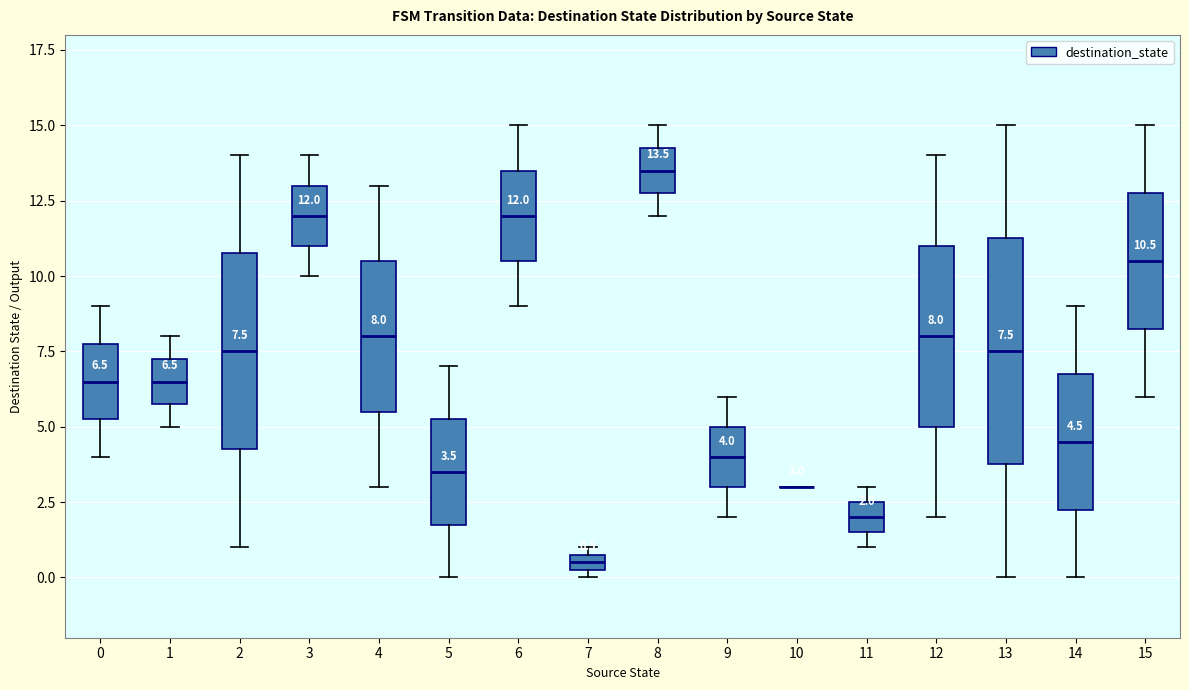

Which box is the tallest, from its lower edge to its upper edge?

13